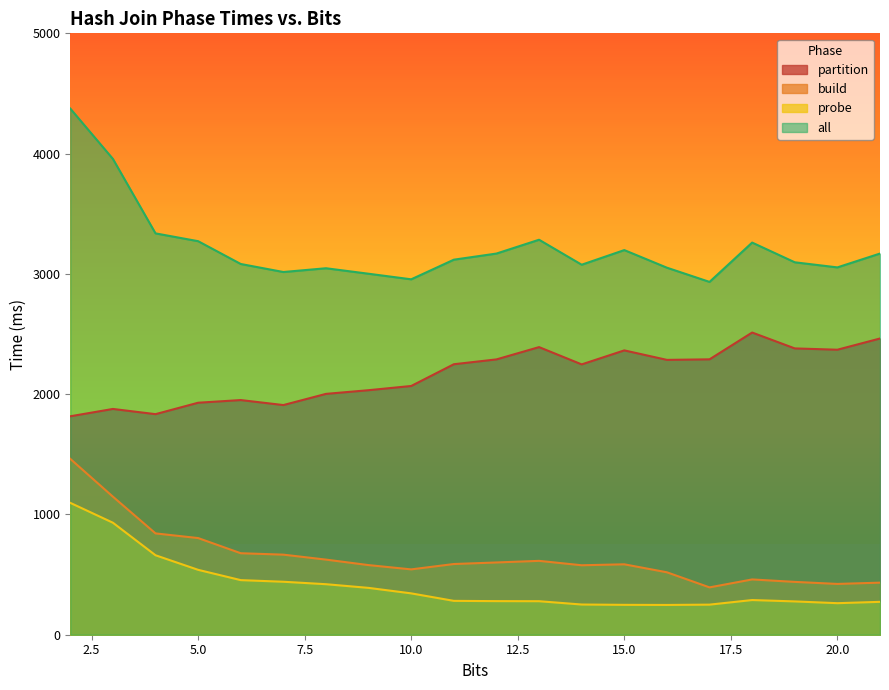

Where does the probe series first go above 288?

2